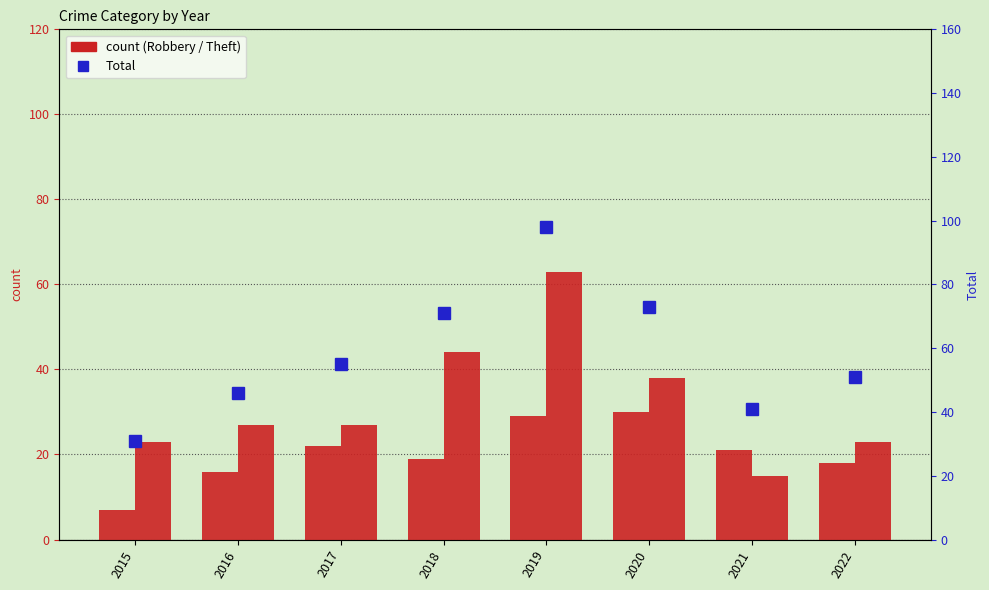

What is the value of the Robbery bar at the 1st from the left?

7